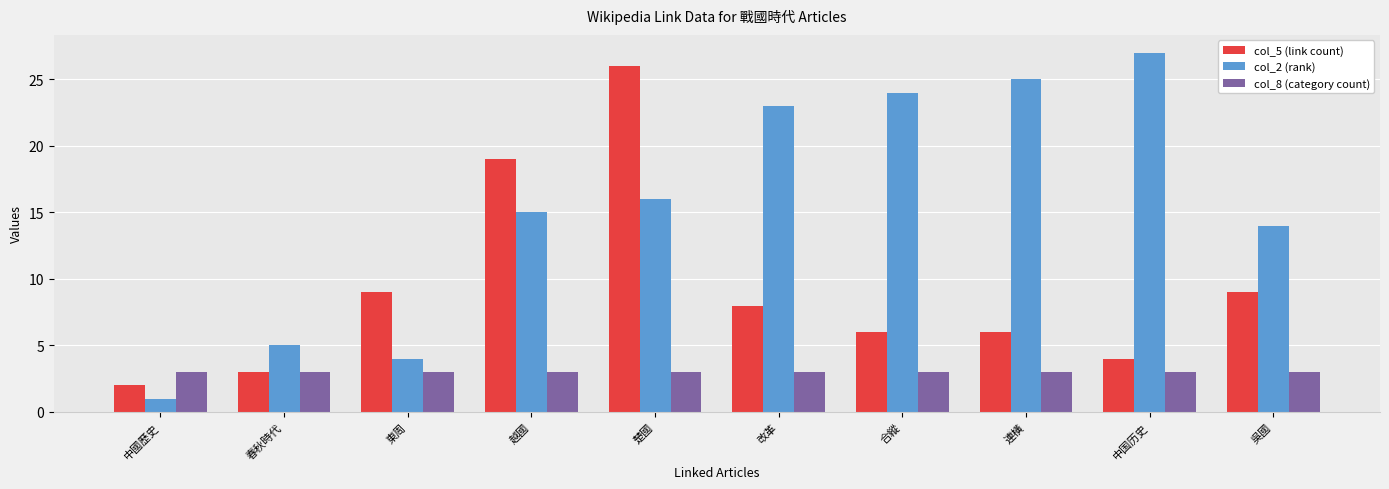

What are all the series names shown in the legend?

col_5 (link count), col_2 (rank), col_8 (category count)